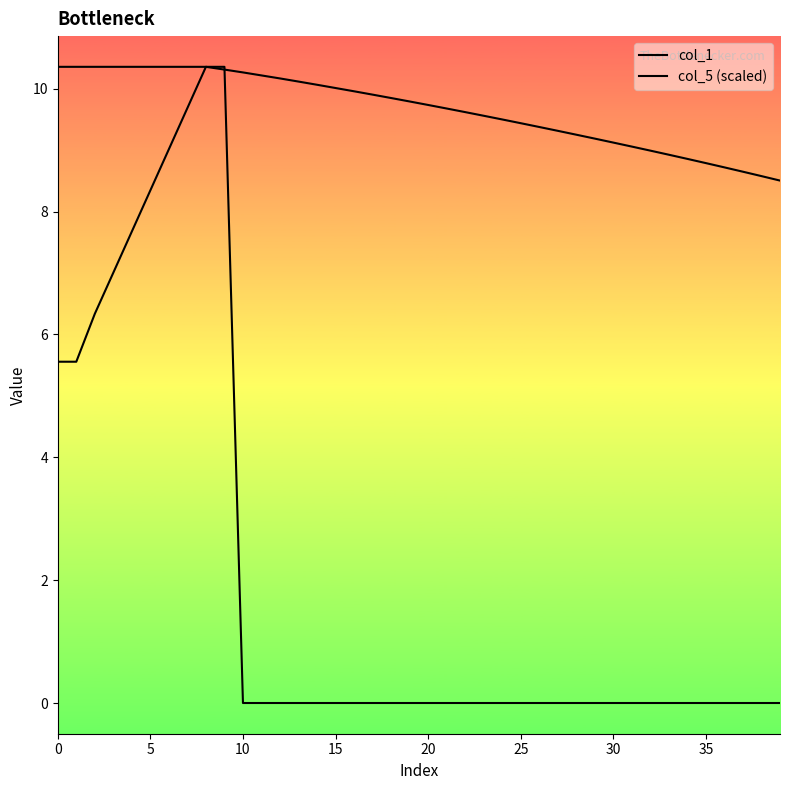

True or false: col_5 (scaled) and col_1 intersect in this chart.

True